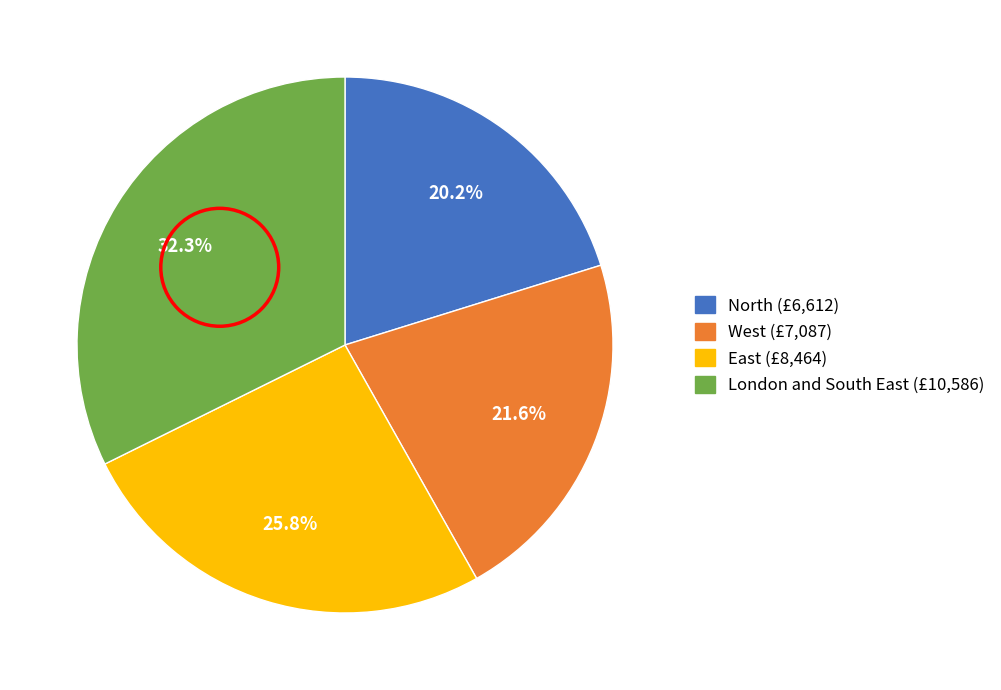

Which slice is the largest?

London and South East